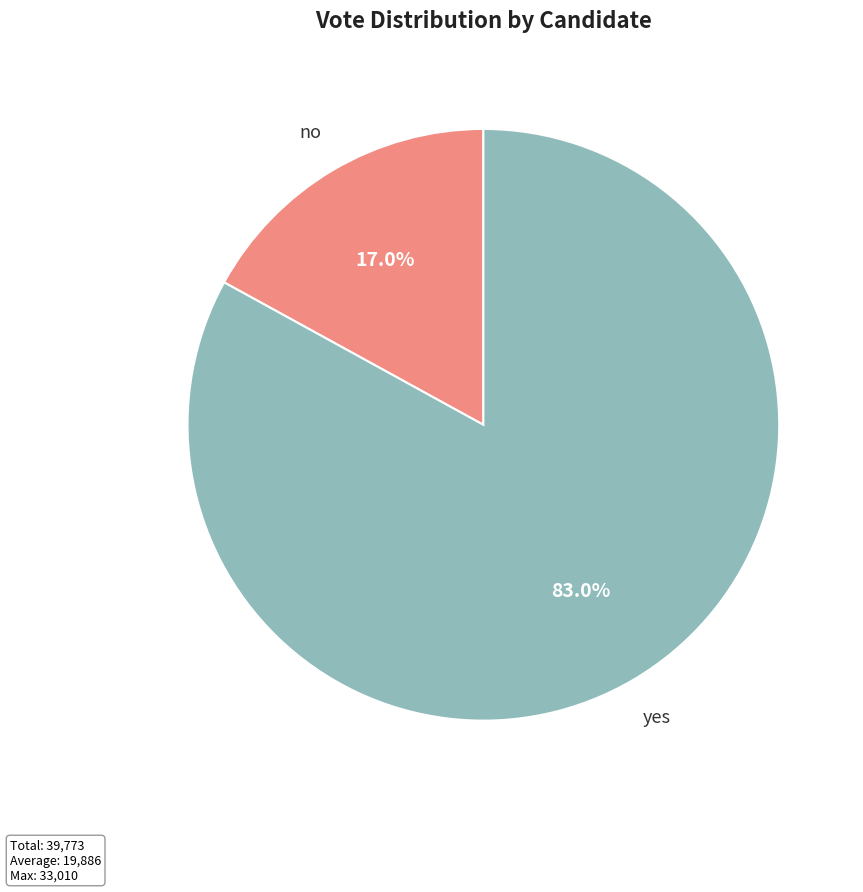

Count the number of slices in the pie.

2